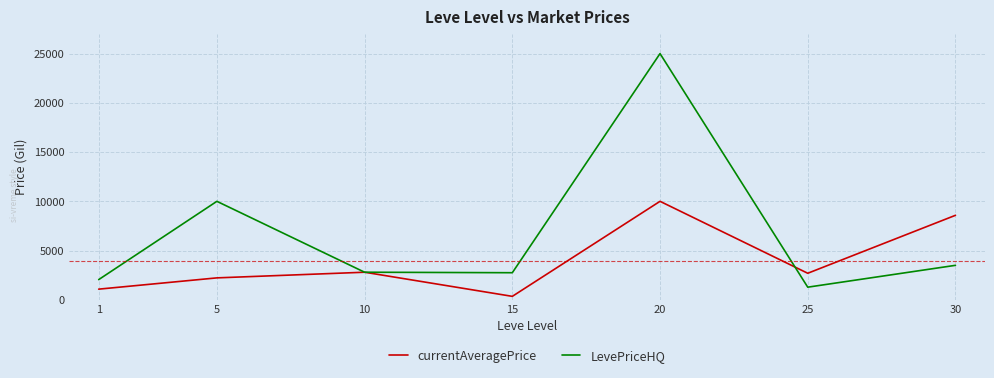

True or false: LevePriceHQ and currentAveragePrice cross at least once.

True